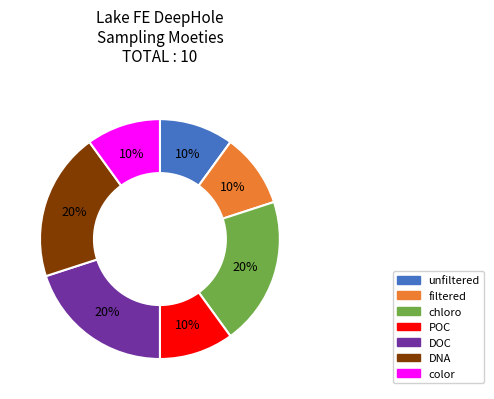

To the nearest percent, what percentage of the pie is DOC?

20%